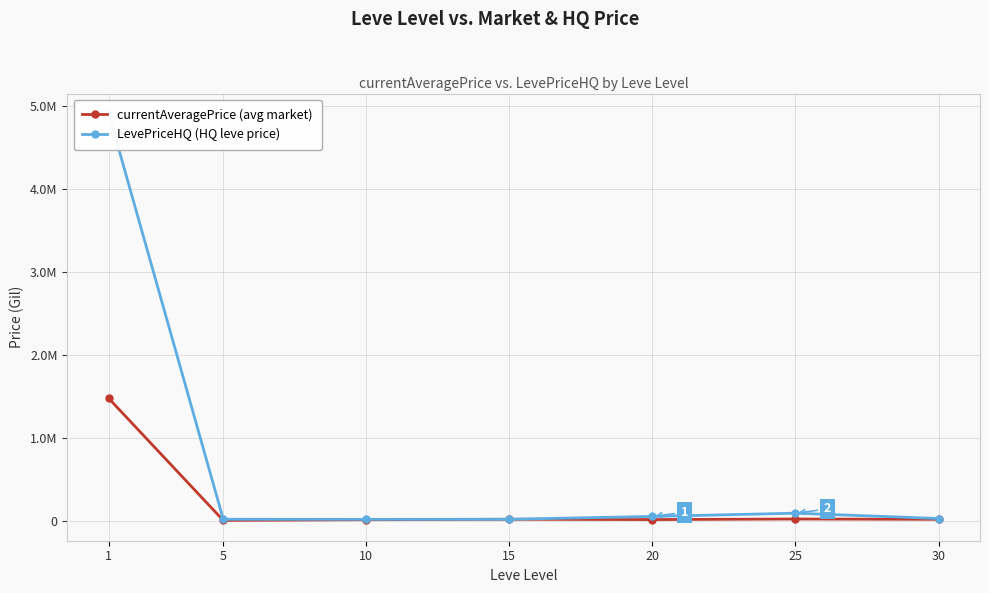

True or false: currentAveragePrice (avg market) and LevePriceHQ (HQ leve price) cross at least once.

False